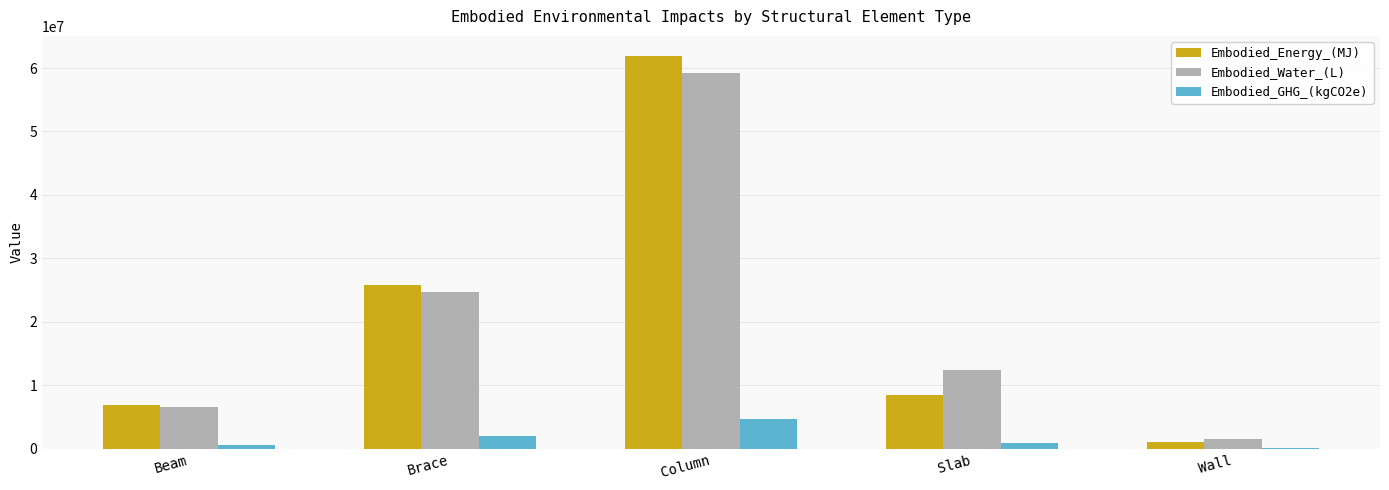

Is the value of Embodied_Energy_(MJ) at Column greater than the value of Embodied_Water_(L) at Wall?

Yes